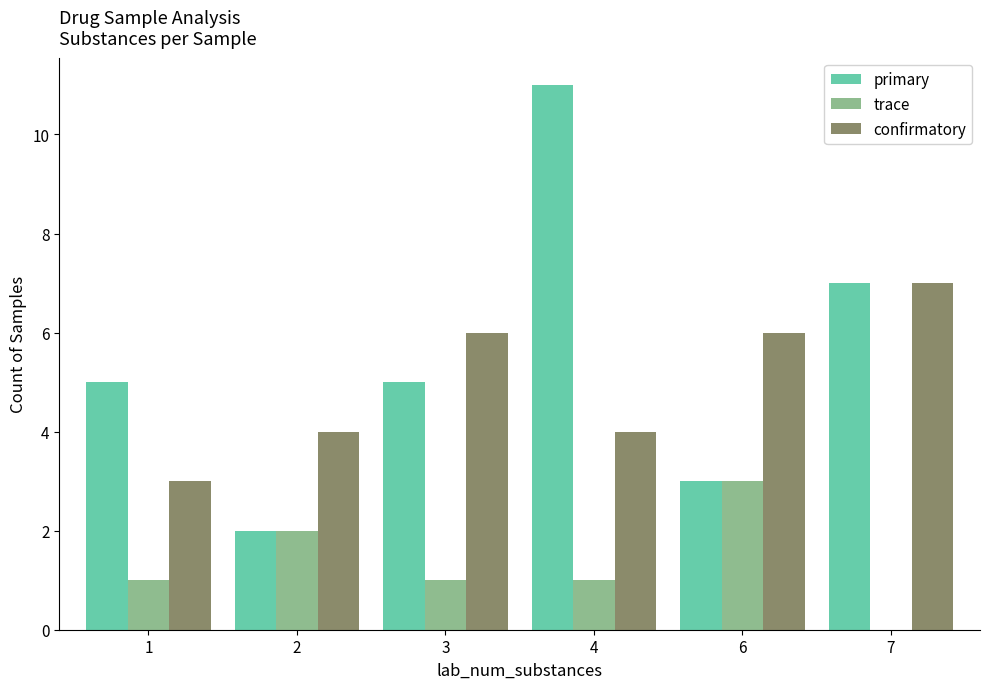

What is the total value across all series at 4?

16